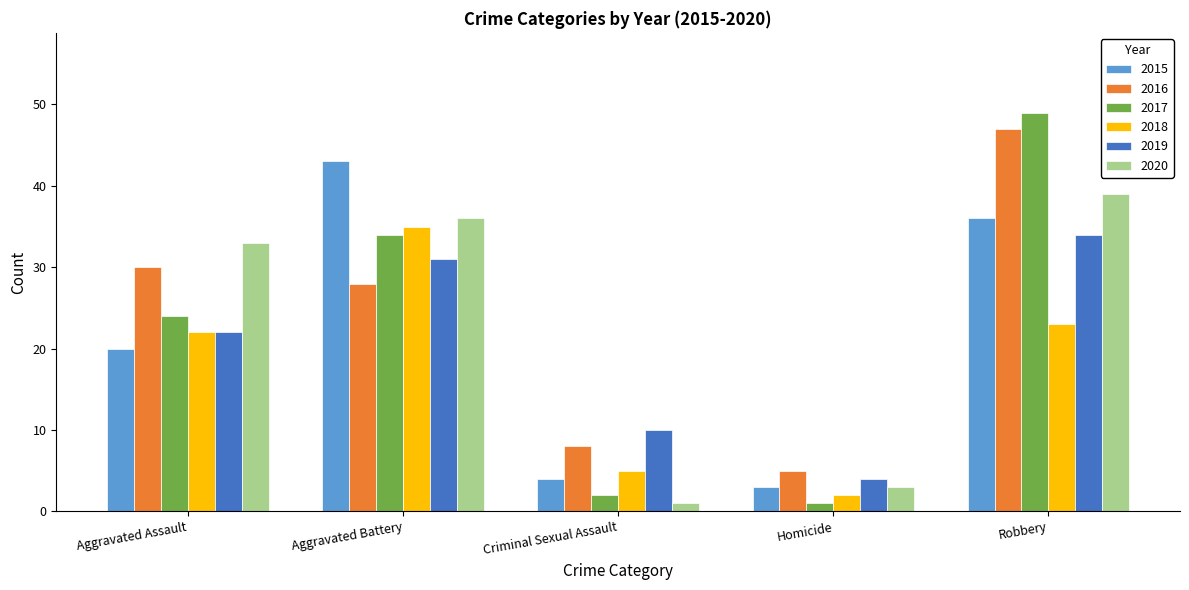

How many series are shown in this chart?

6